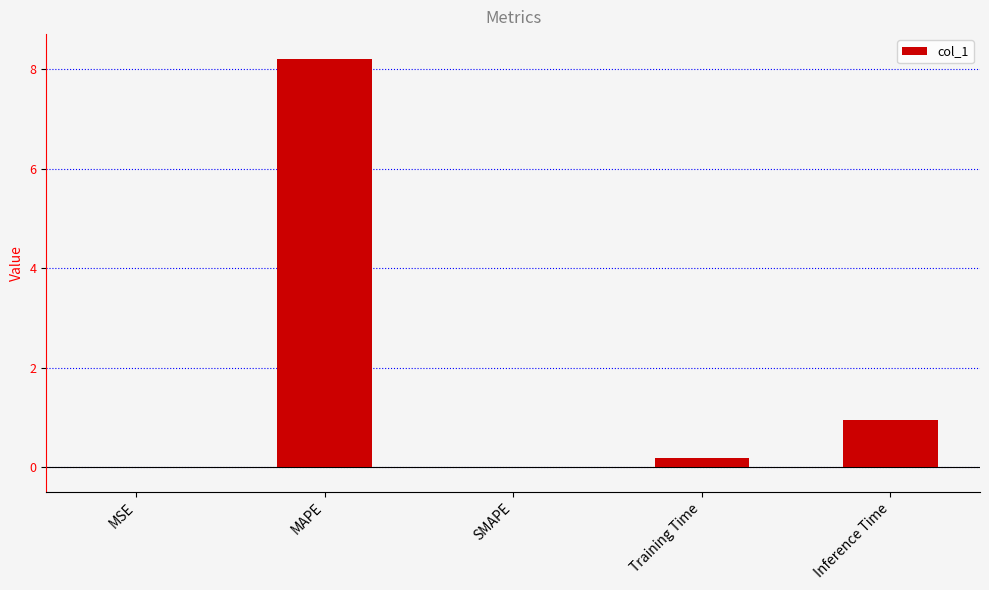

What is the maximum value shown in the chart?

8.2